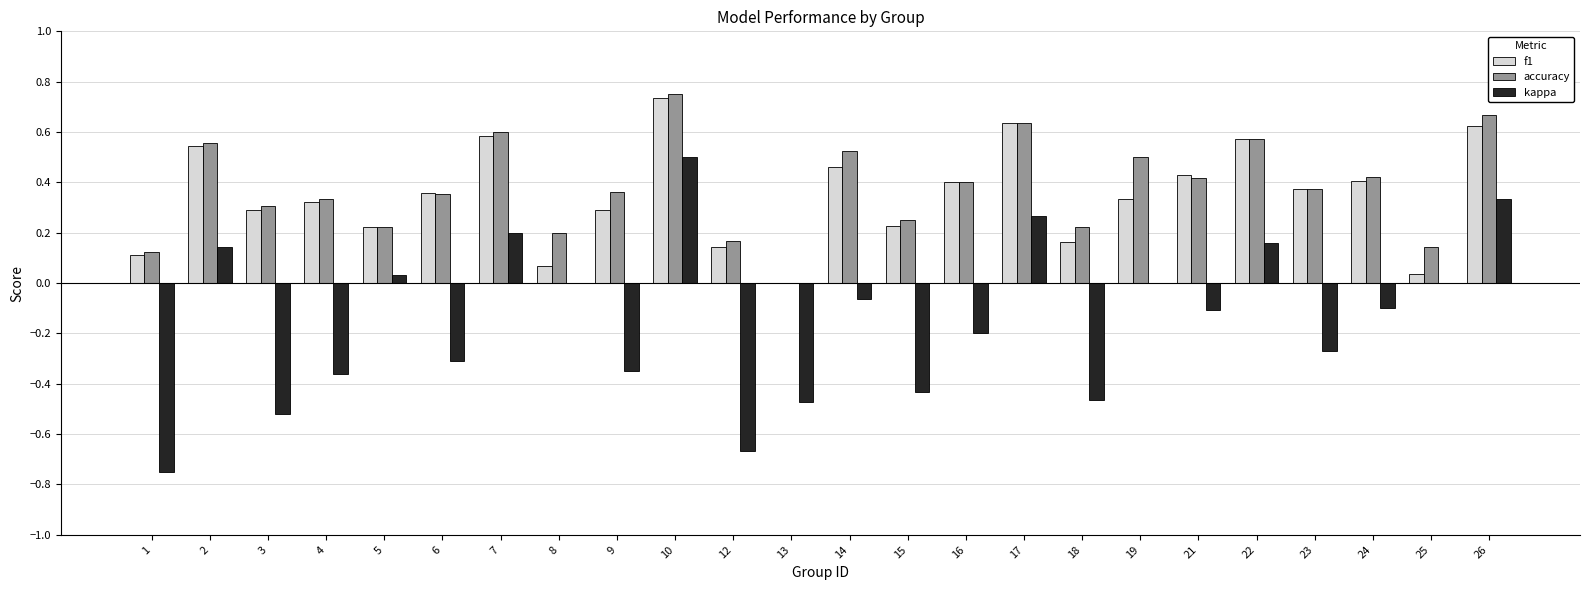

True or false: f1 has a value of 0.1 at 12.

True